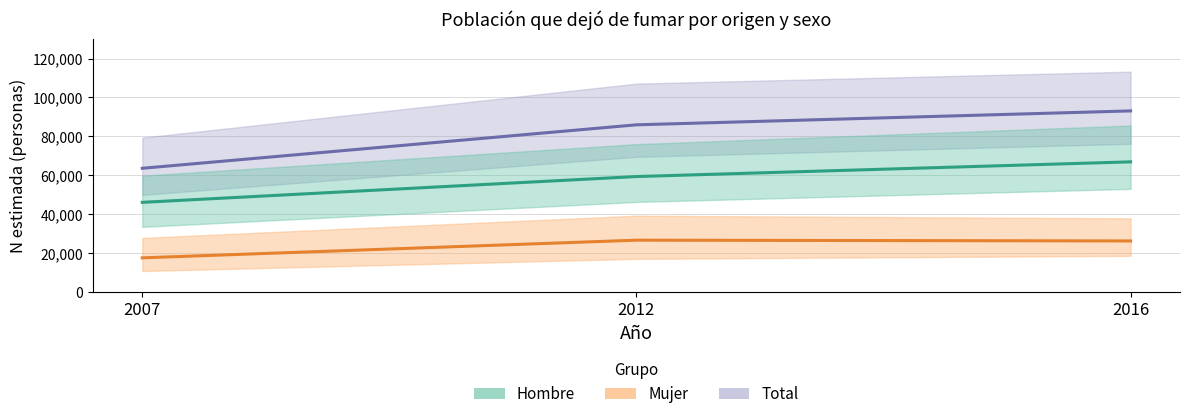

How many values in the Hombre (N estimada) series are below 59339?

1